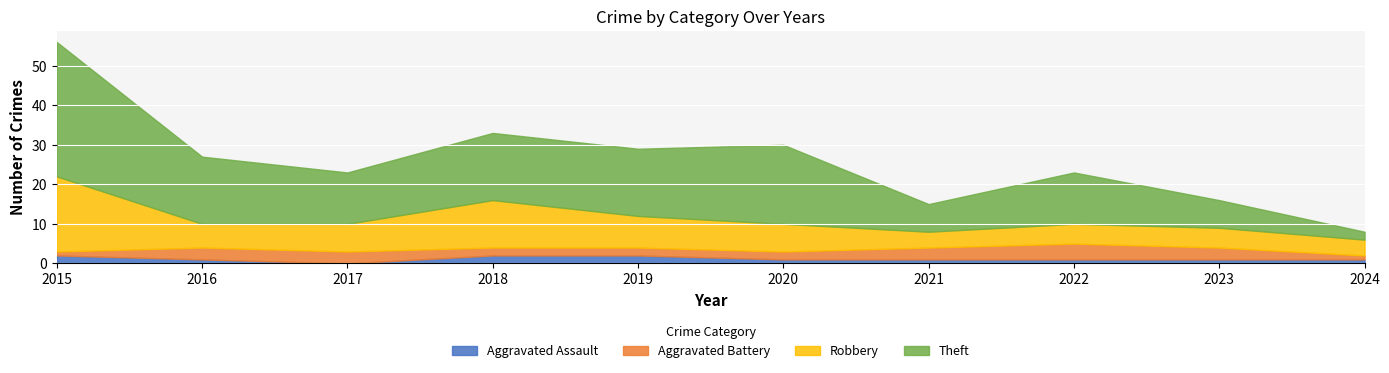

What is the average value of the Robbery series?

8